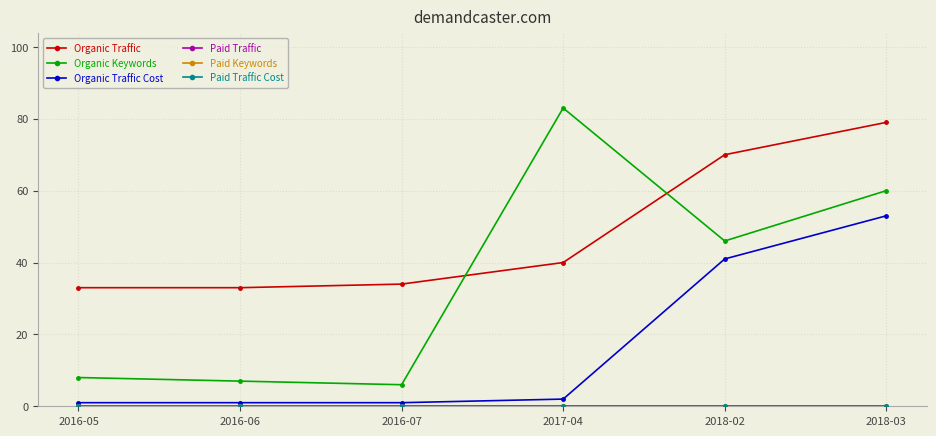

Does the chart have visible grid lines?

Yes